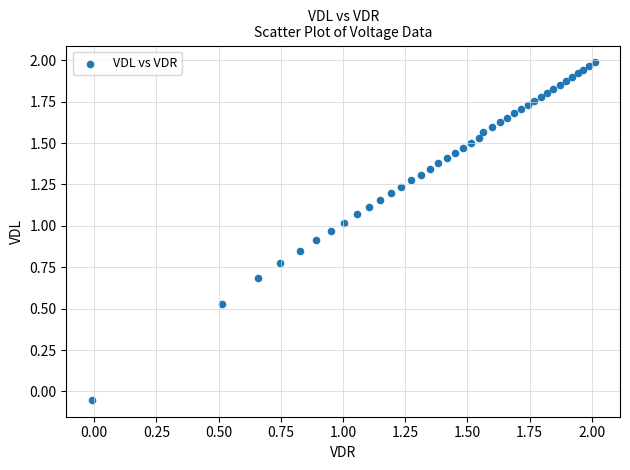

How many data points are displayed?

40